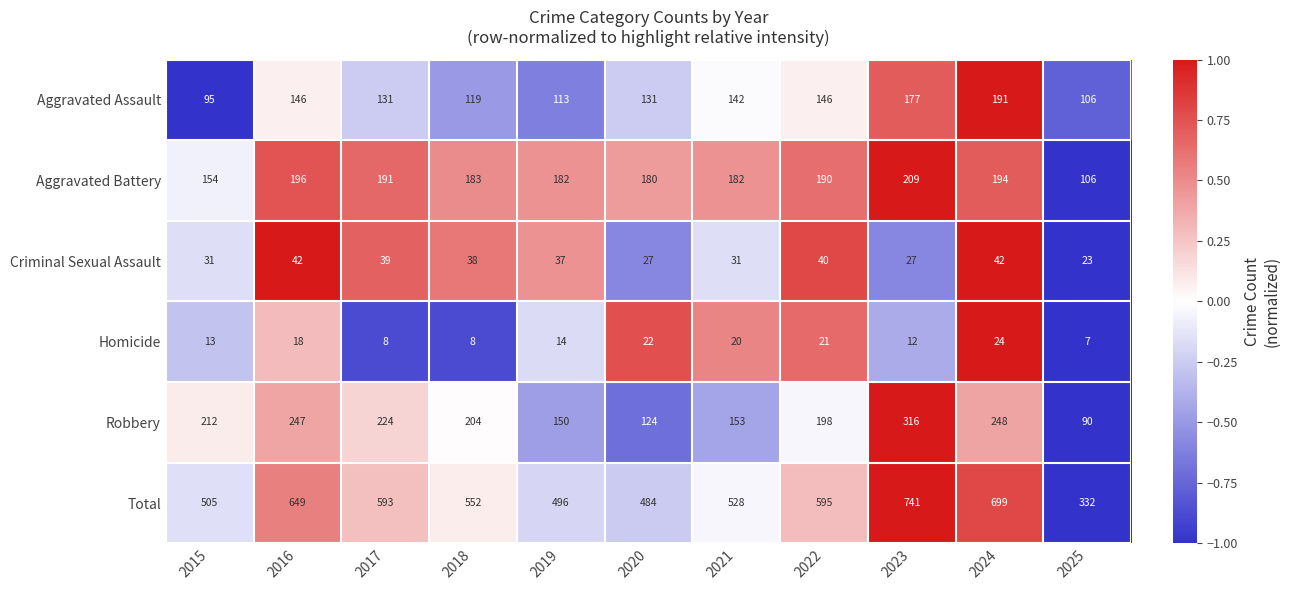

How many distinct data groups are displayed?

6